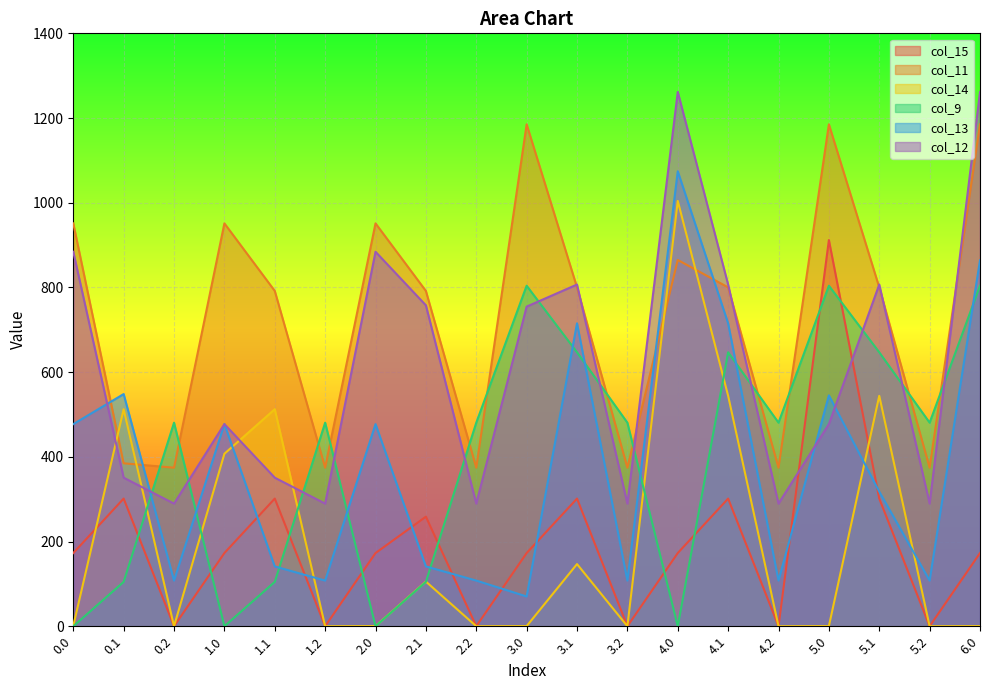

At which category does col_12 reach its first local peak?

1.0